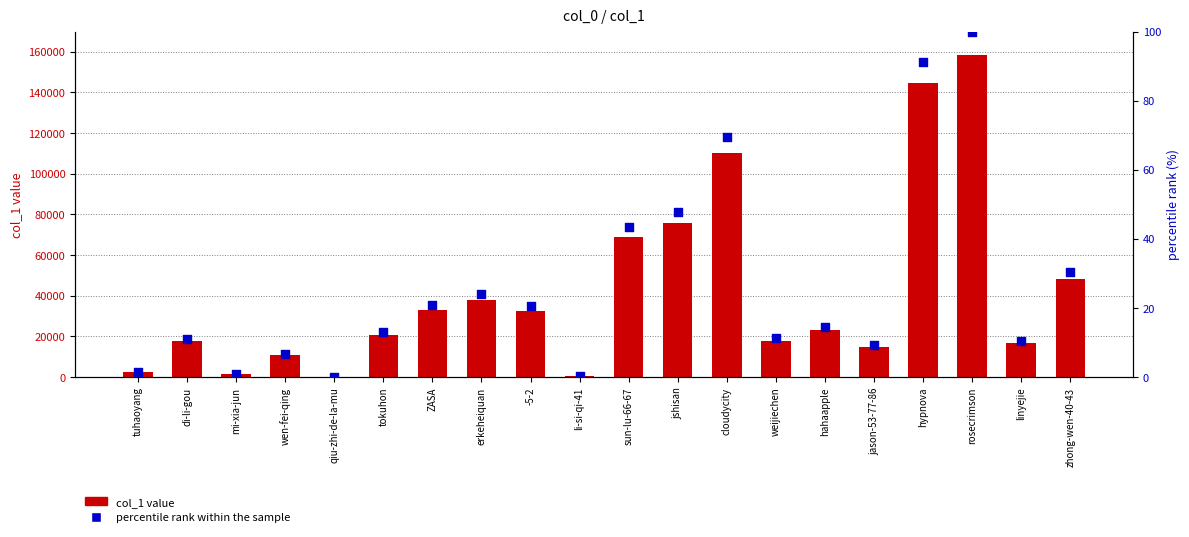

Which series has the largest total across all categories?

col_1 value